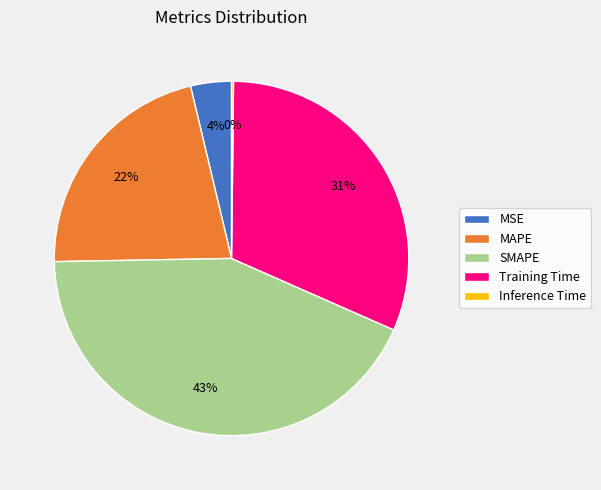

To the nearest percent, what is the difference between the largest and smallest slice percentages?

43%